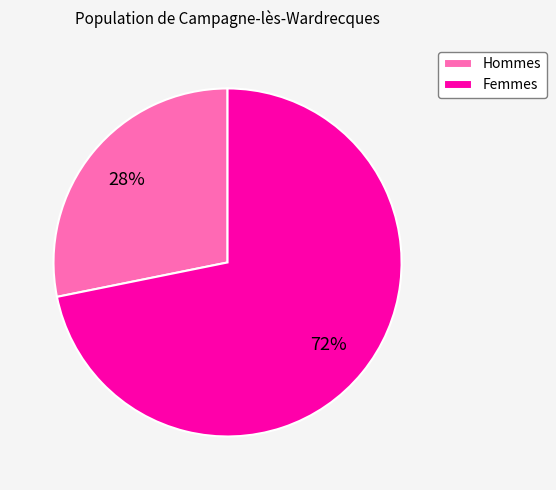

Approximately how many times larger is the value at Hommes compared to Femmes?

0.4